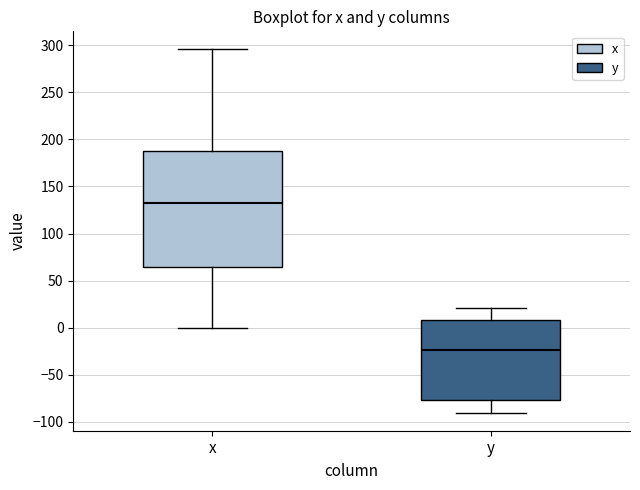

Reading left to right, read every box against the y-axis: the position of its median line, the range the box covers, and the ends of its whiskers. The values are not printed on the chart, so give them approximately, as read against the axis.

x: median 130, box 65 to 190, whiskers 0 to 295
y: median -25, box -75 to 10, whiskers -90 to 20